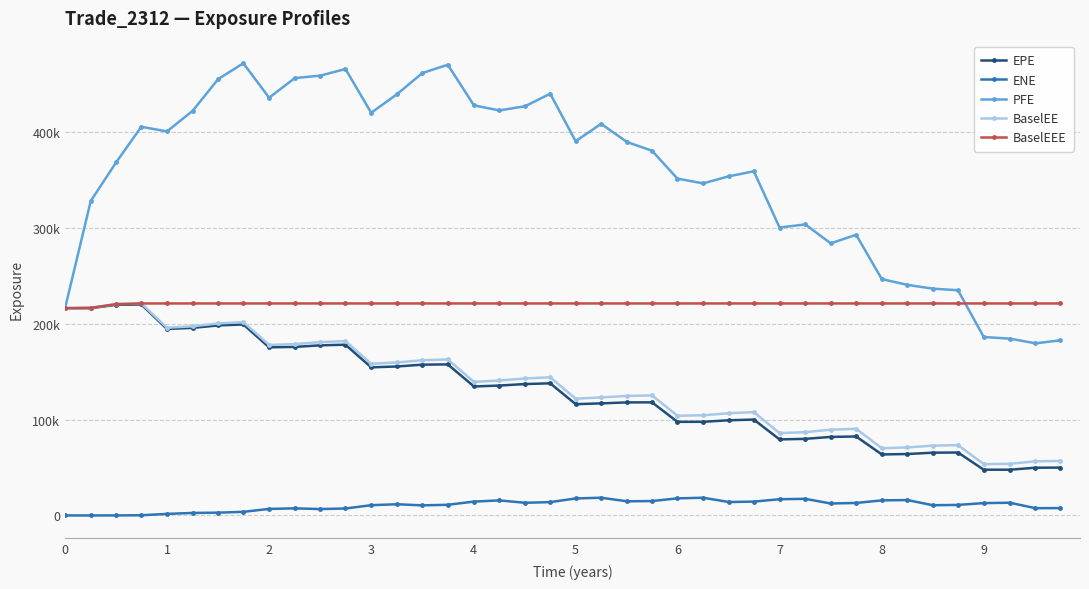

What is the highest value of the PFE series?

471301.0